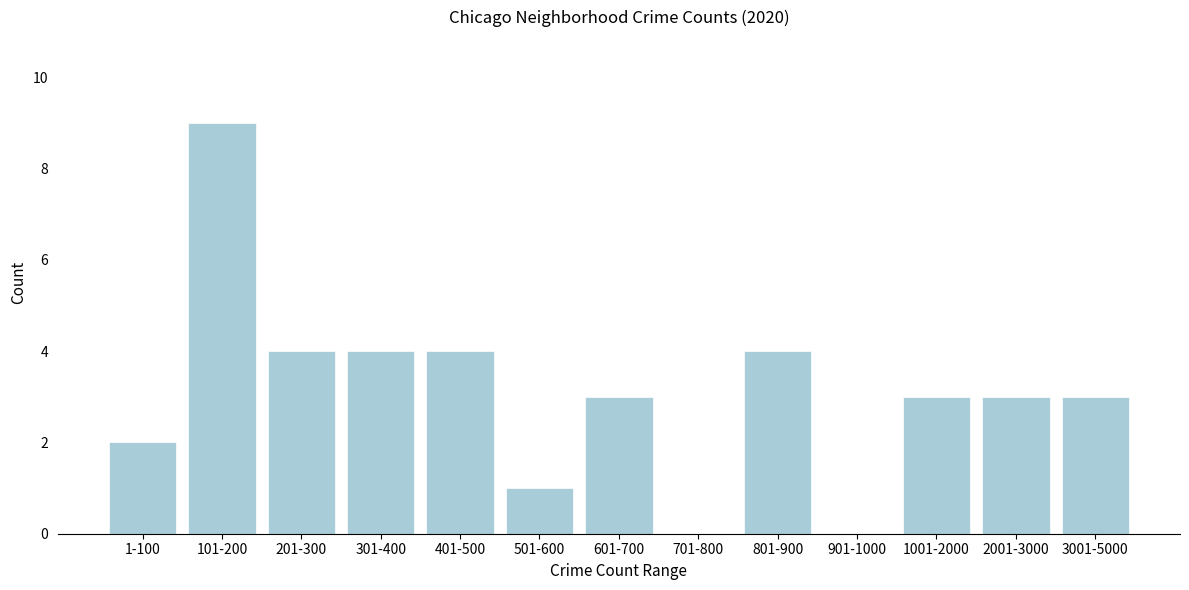

The value at 2001-3000 is 3. True or false?

True